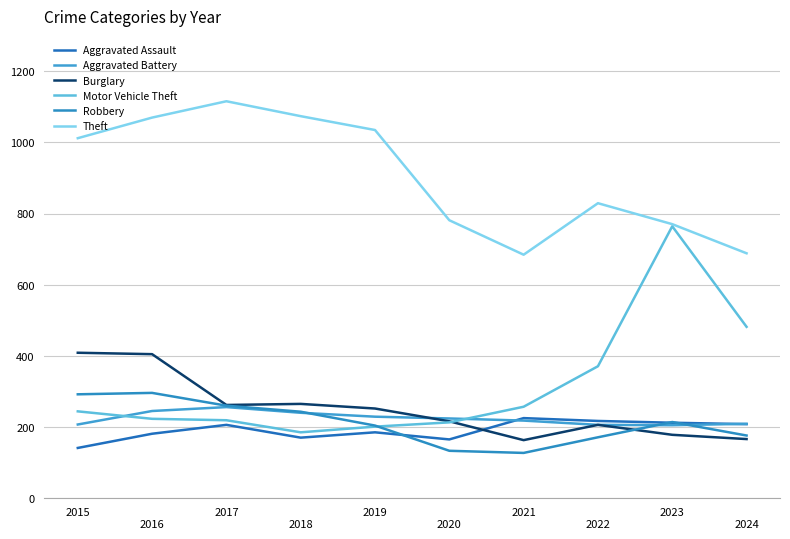

The Theft series shows 942 at 
2024. True or false?

False